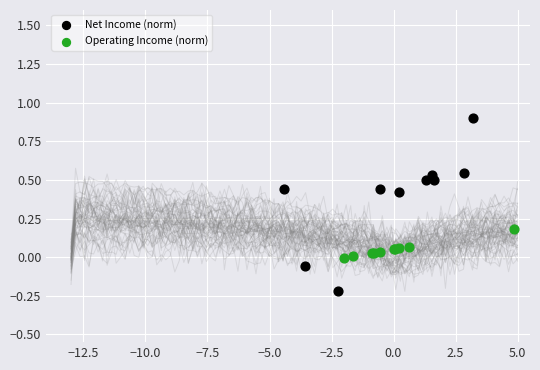

Which series reaches the maximum Y coordinate?

Net Income (norm)